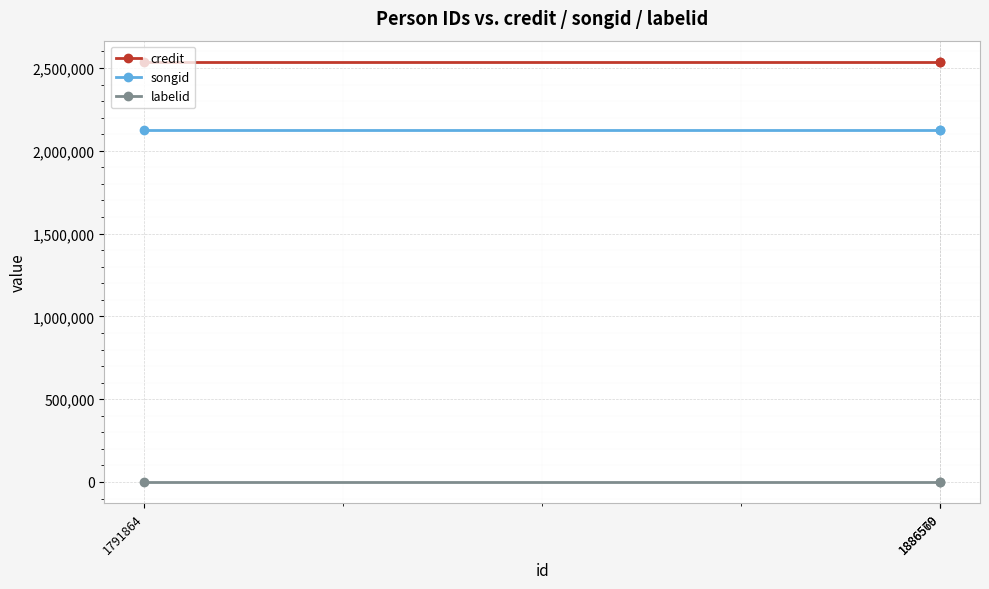

What is the value of the labelid point at the 1st from the left?

-1